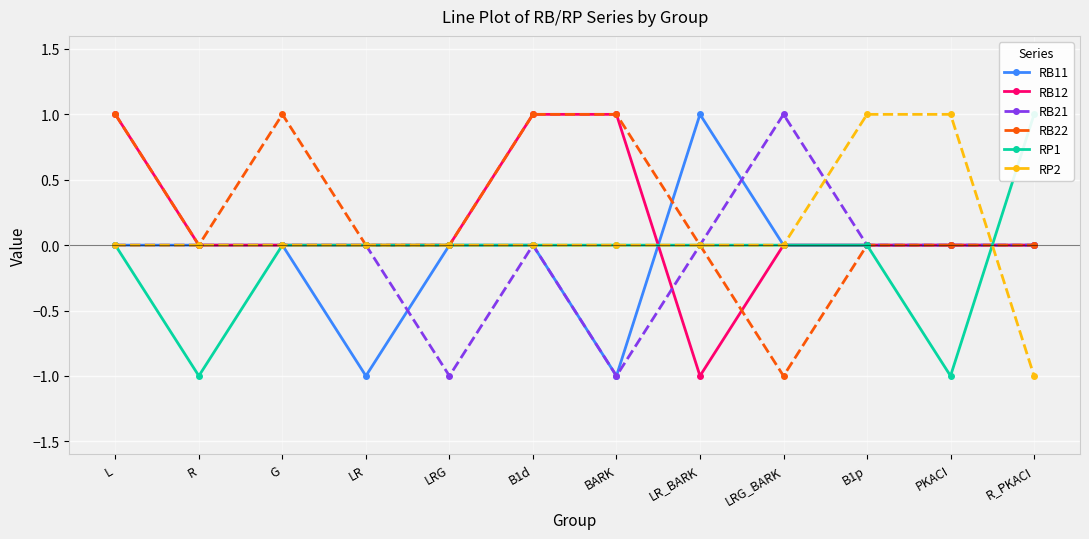

What are all the series names shown in the legend?

RB11, RB12, RB21, RB22, RP1, RP2